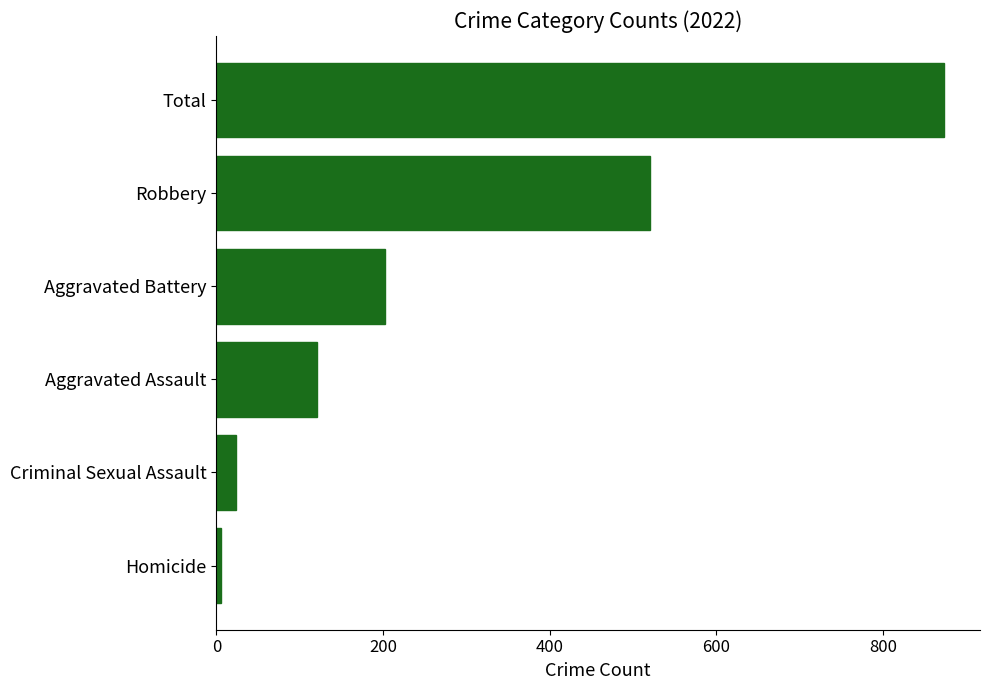

What is the sum of all values?

1746